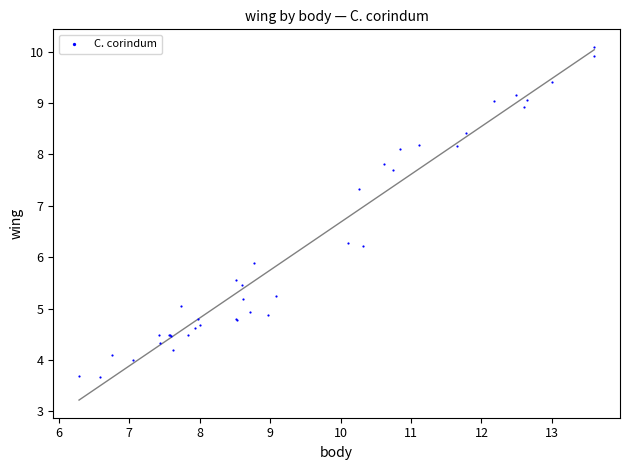

What Y value in the scatter plot is closest to 6?

5.9